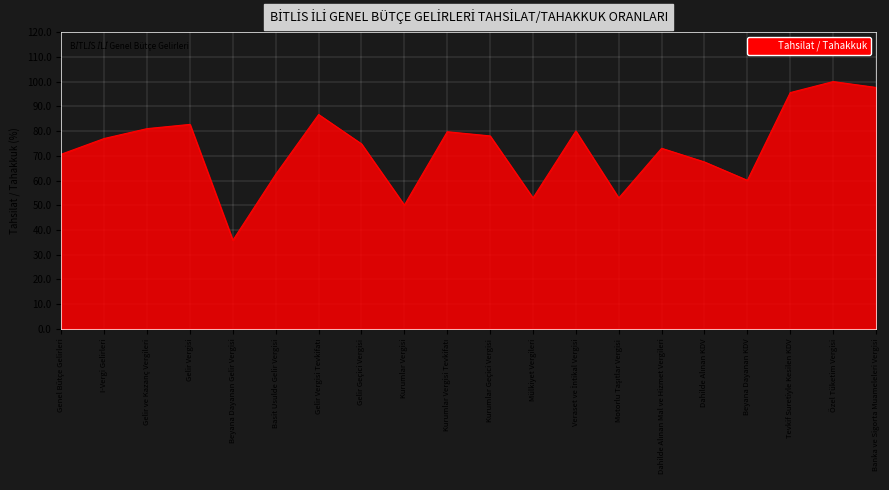

How many interior local peaks (higher than both neighbors) does the data have?

6